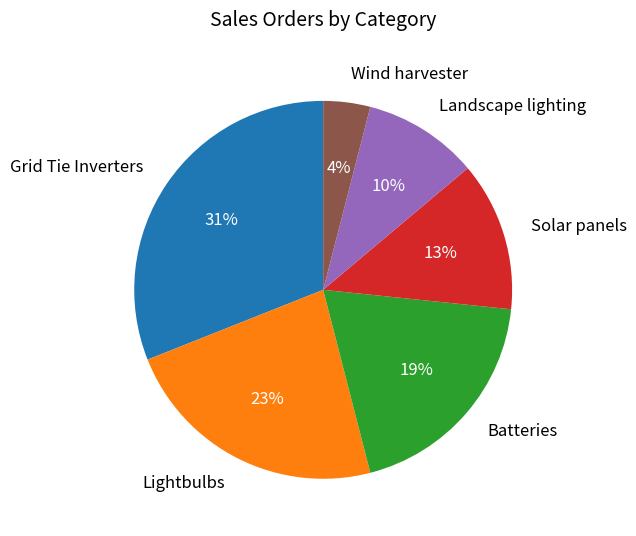

Do Landscape lighting and Lightbulbs together represent more than half of the pie?

No